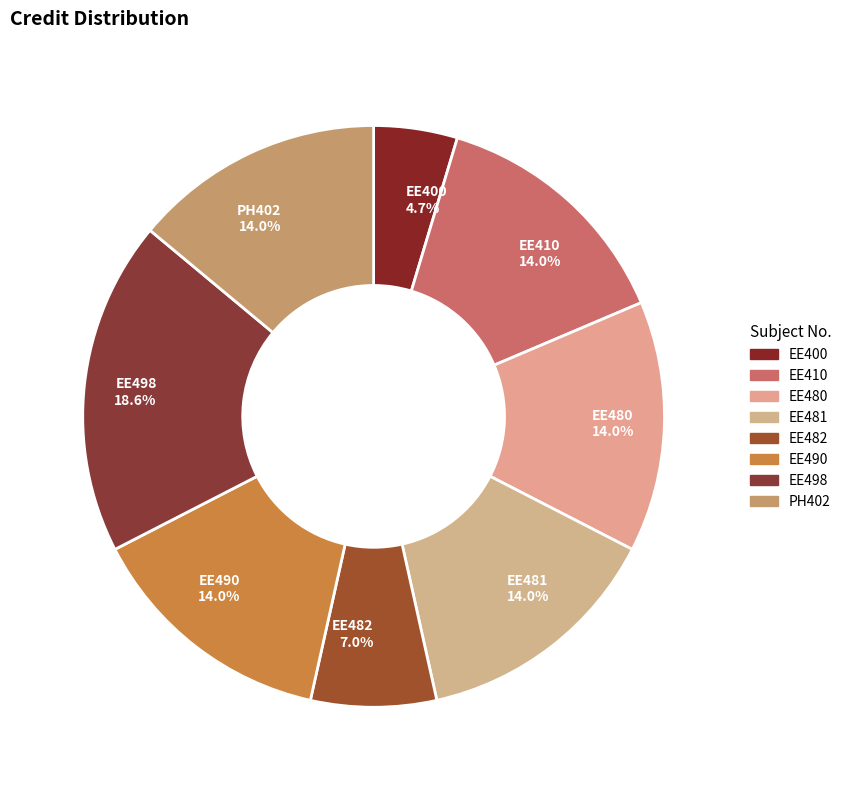

Which slice is the largest?

EE498